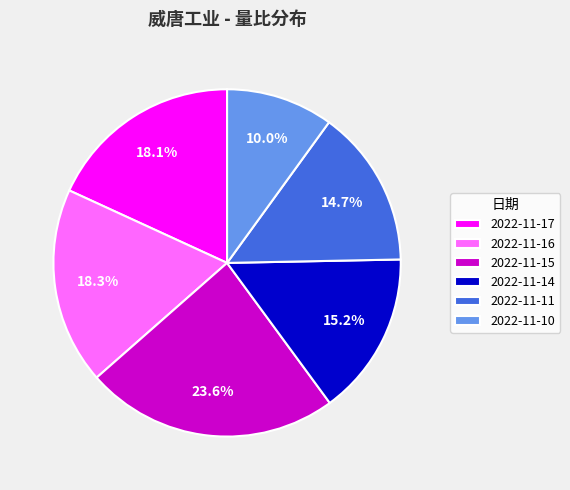

Do 2022-11-15 and 2022-11-10 together represent more than half of the pie?

No